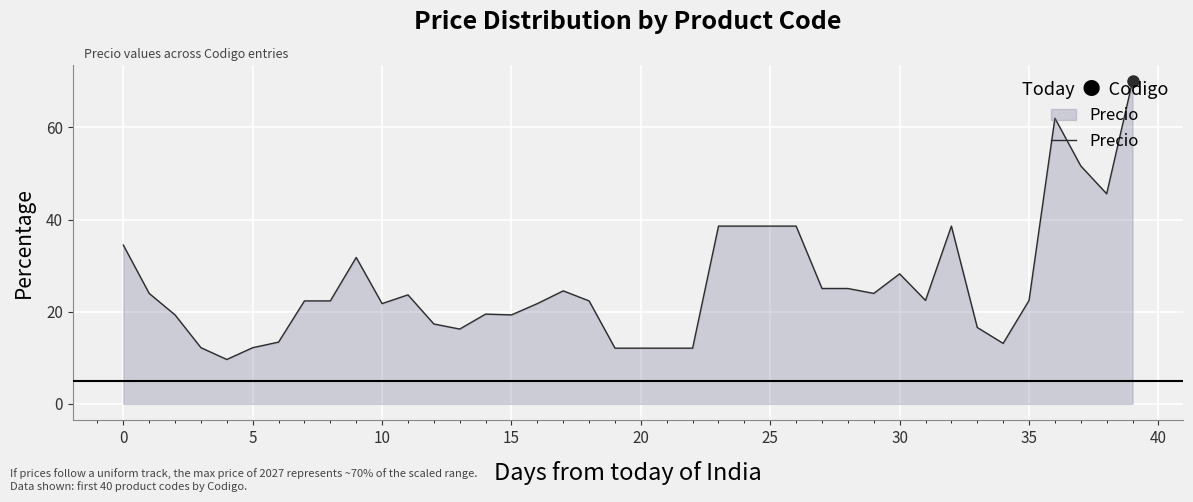

What is the maximum value shown in the chart?

70.0